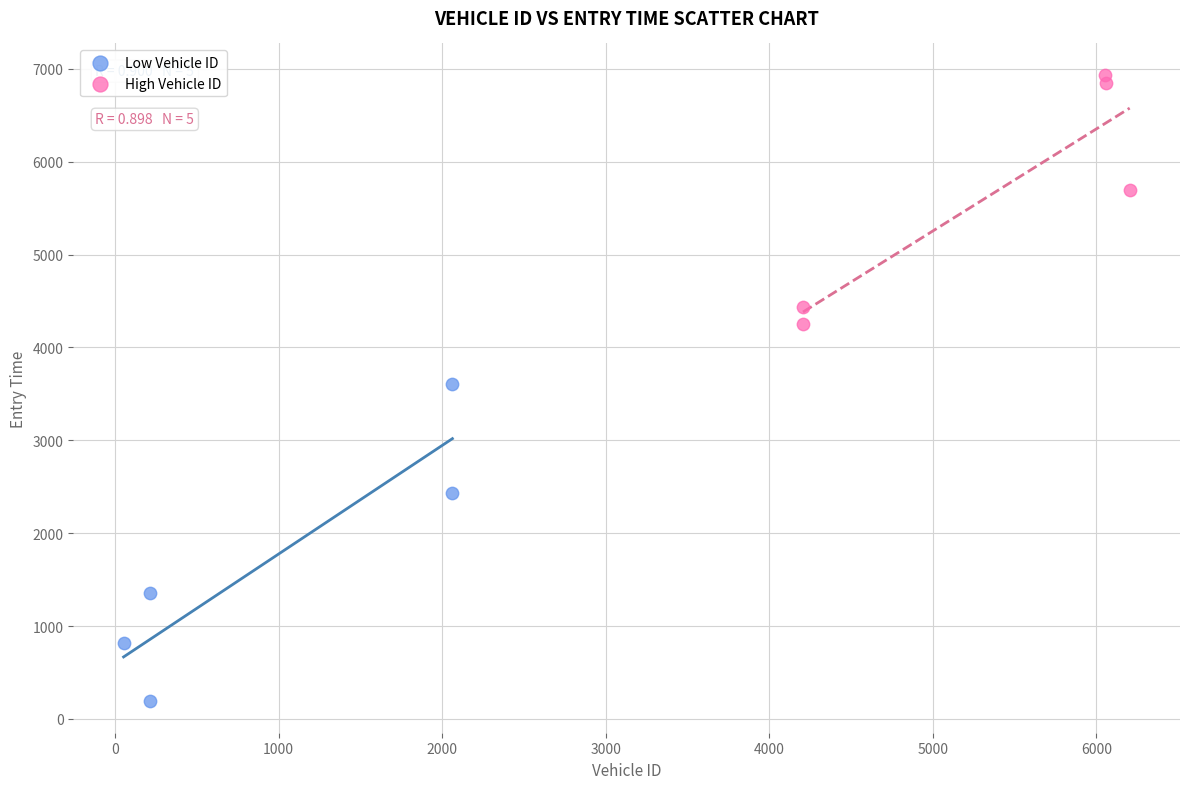

What are all the series names shown in the legend?

Low Vehicle ID, High Vehicle ID